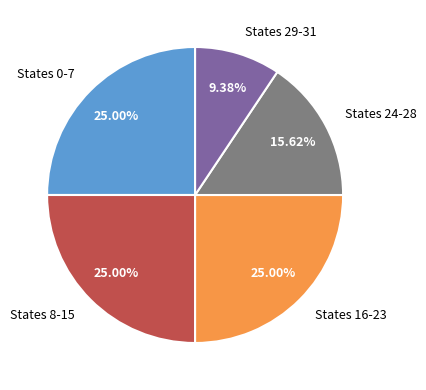

Approximately how many times larger is the value at States 29-31 compared to States 8-15?

0.4